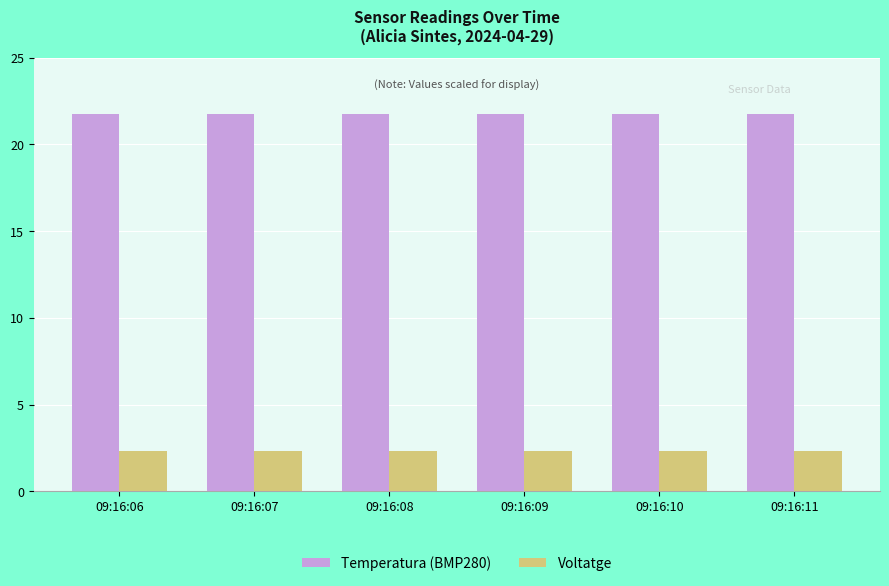

Rank the series by their average value, from highest to lowest.

Temperatura (BMP280), Voltatge